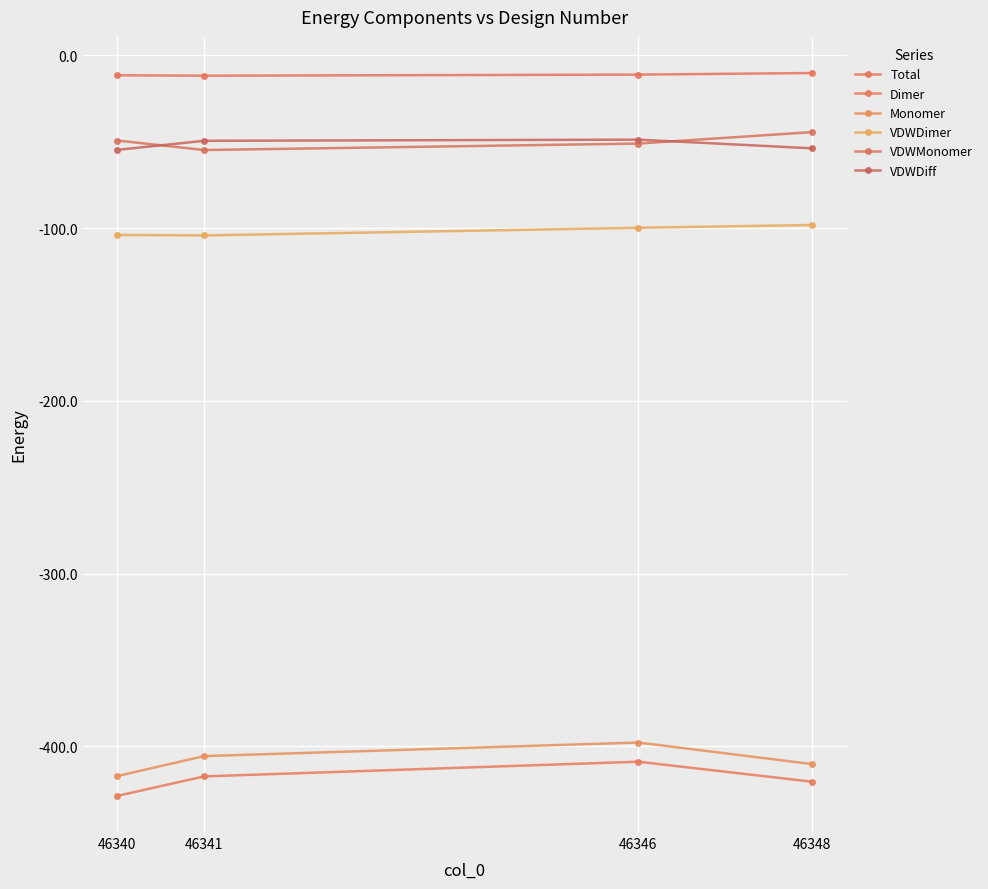

Which series changed the most between 46341 and 46348?

VDWMonomer